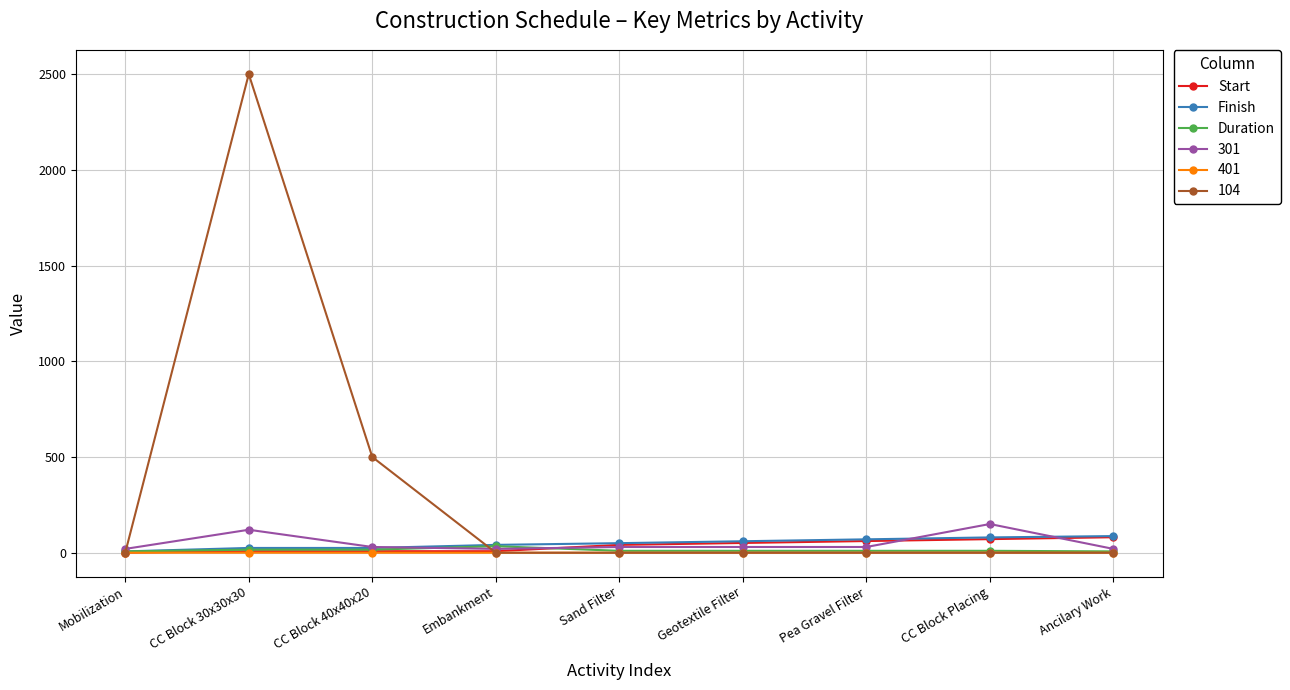

How many values in the Finish series are below 50?

4